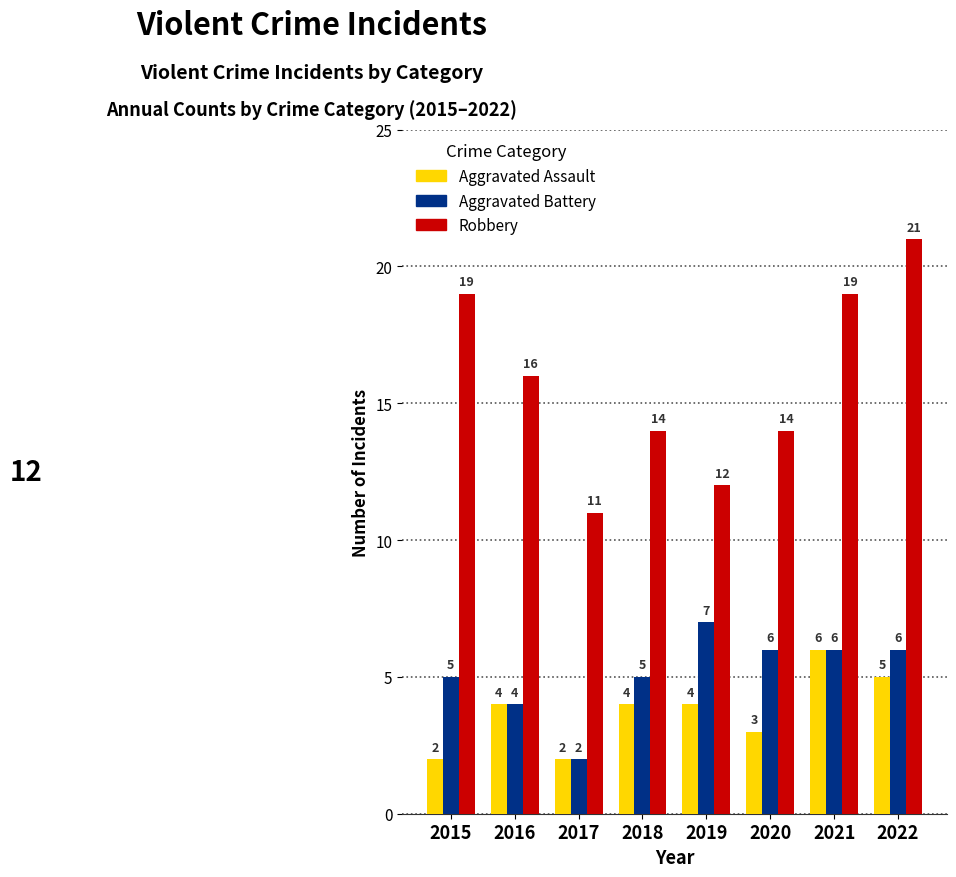

What is the value of the Aggravated Battery bar at the 2nd from the left?

4